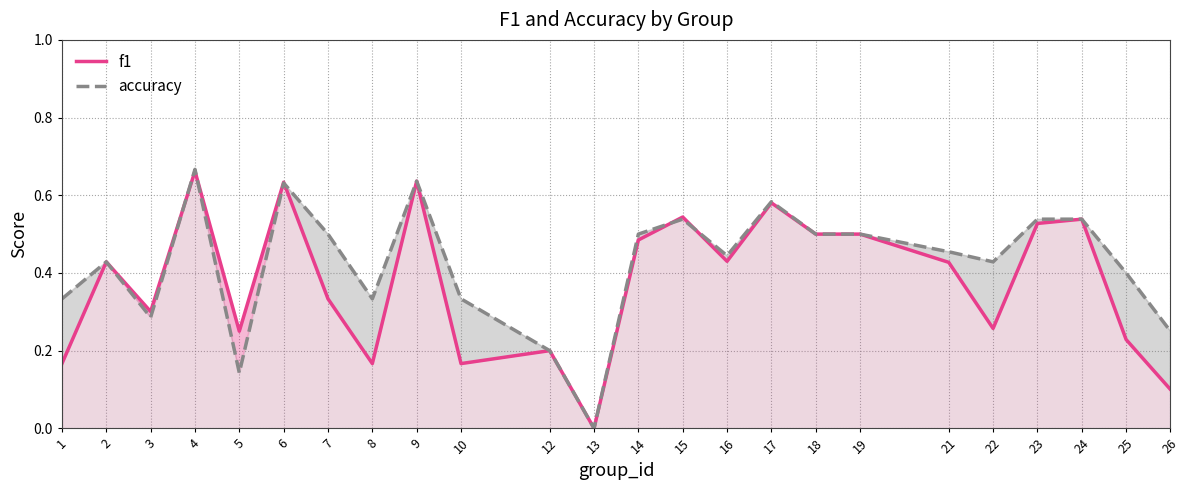

At 23, list the series in order from smallest to largest.

f1, accuracy